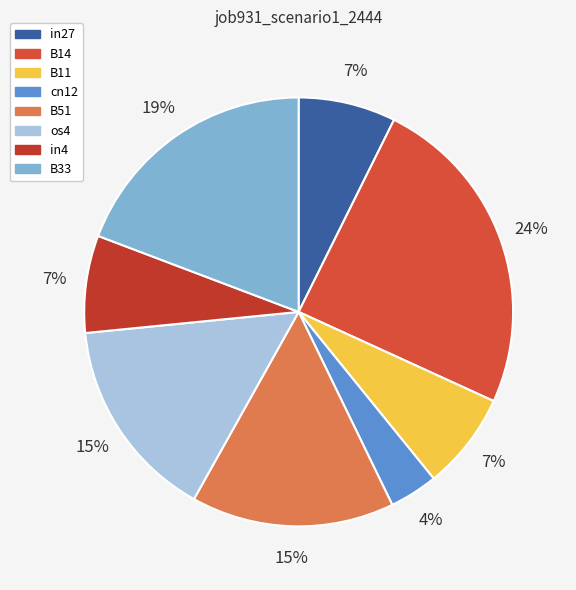

Between B11 and B51, which is larger?

B51